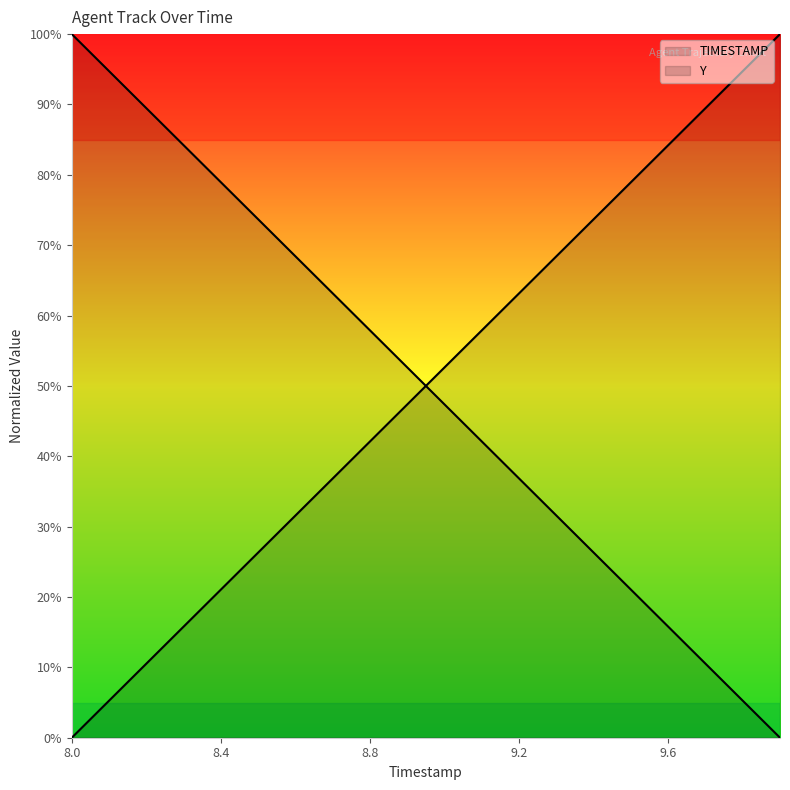

How many data points in Y are less than 52?

10